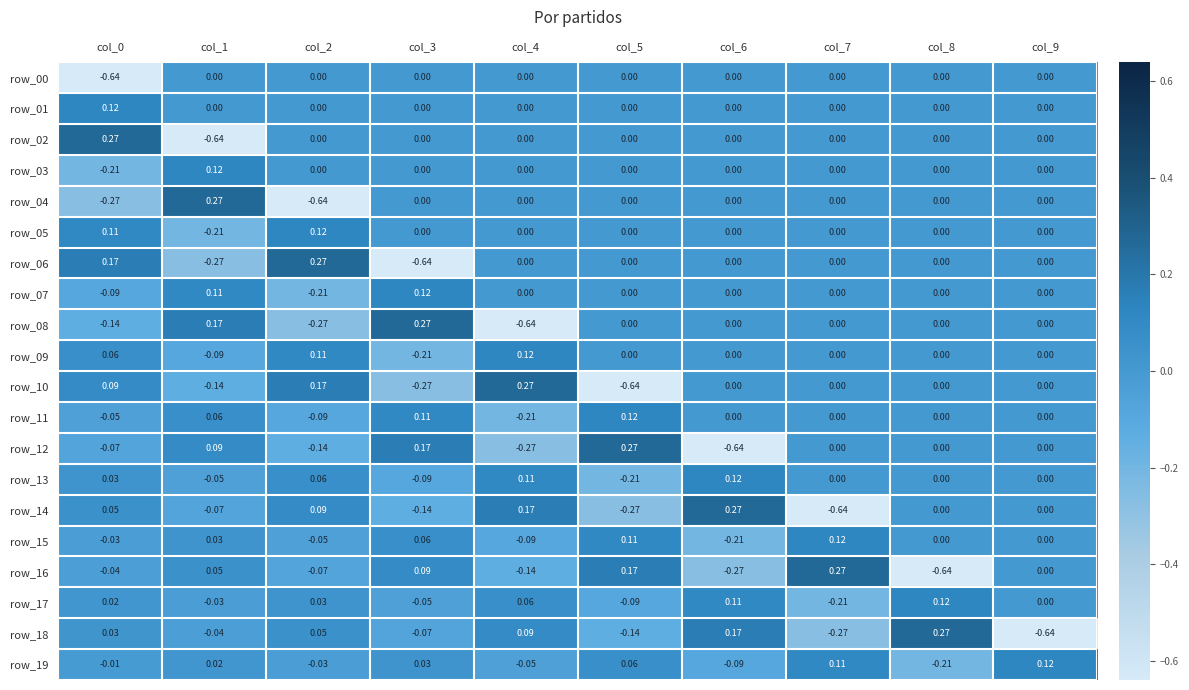

Is the value of row_09 at col_1 greater than the value of row_08 at col_9?

No